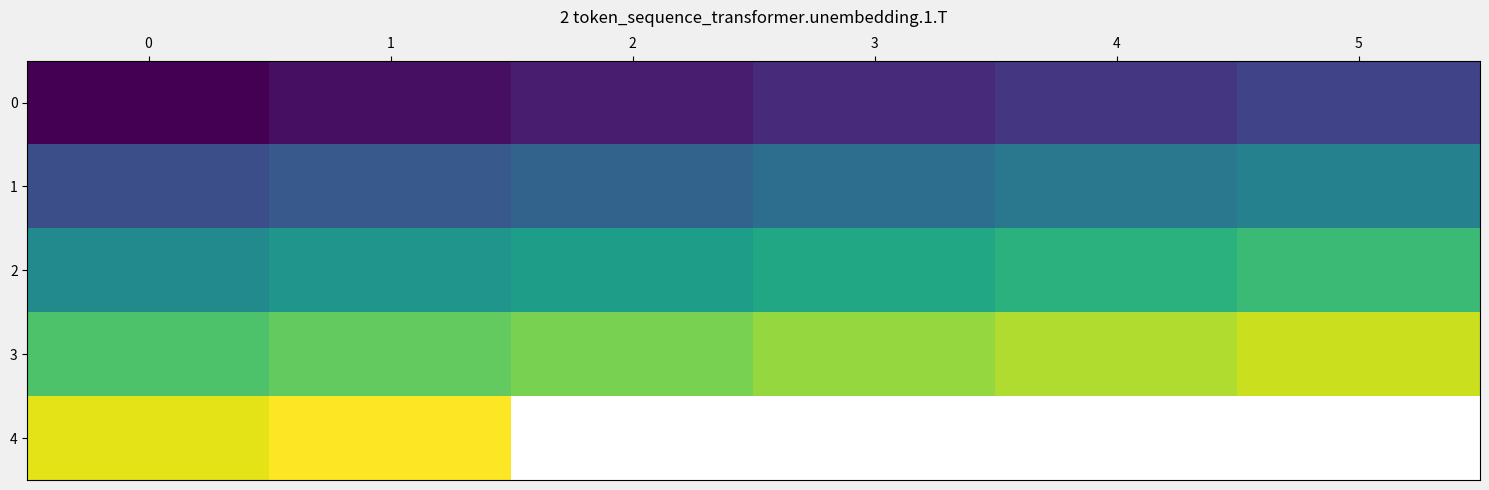

Which has a higher value, 3 or 4?

4